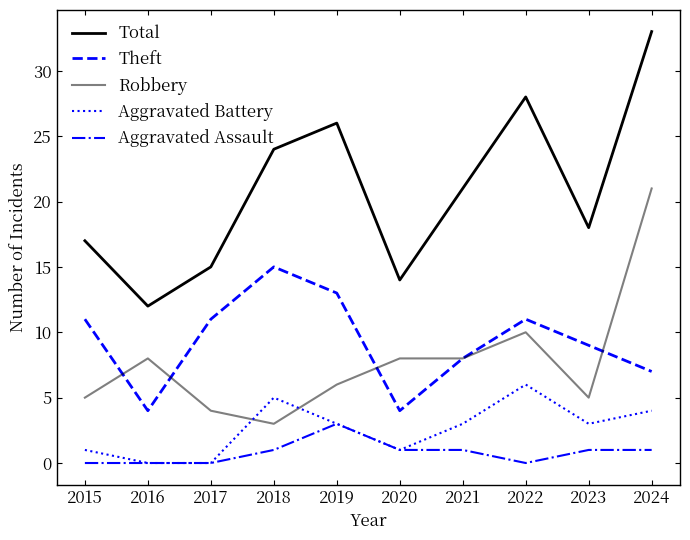

Does the chart display data point markers on the line(s)?

No